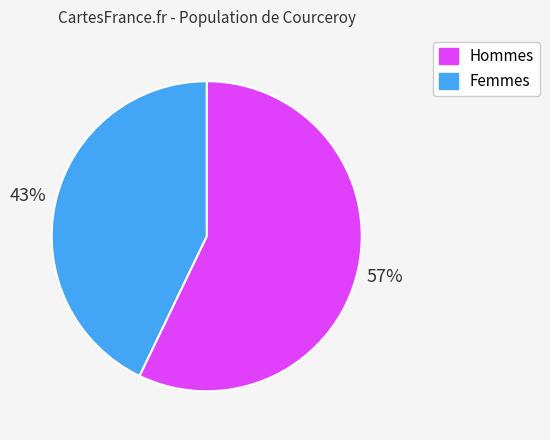

Is the sum of Femmes and Hommes greater than half?

Yes